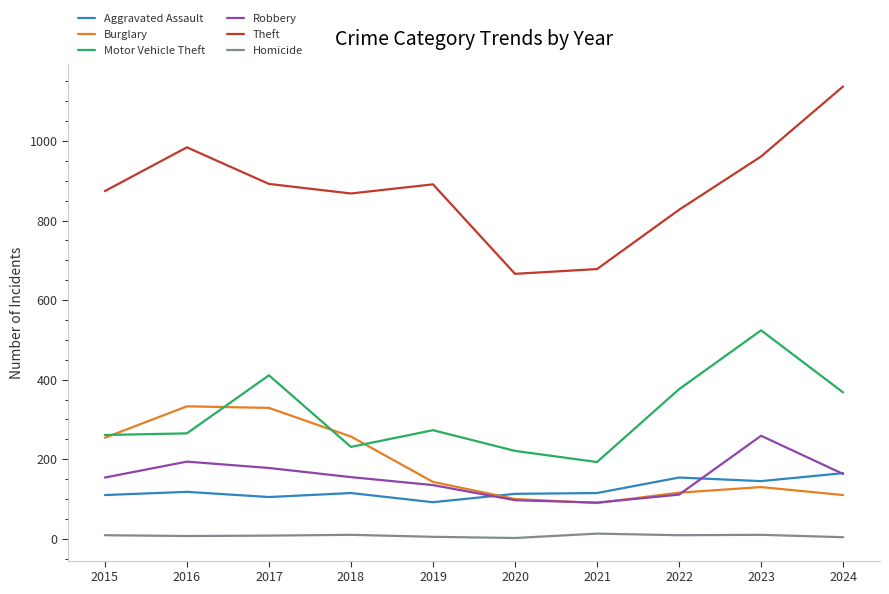

Which series has the largest total across all categories?

Theft